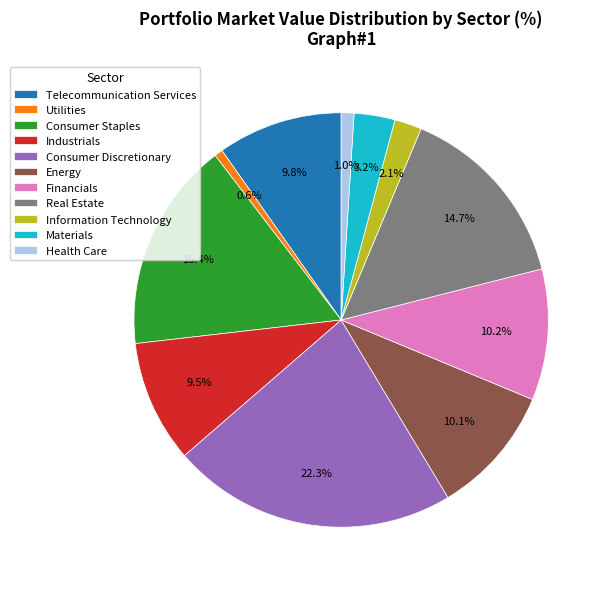

What is the ratio of the value at Health Care to the value at Materials?

0.3